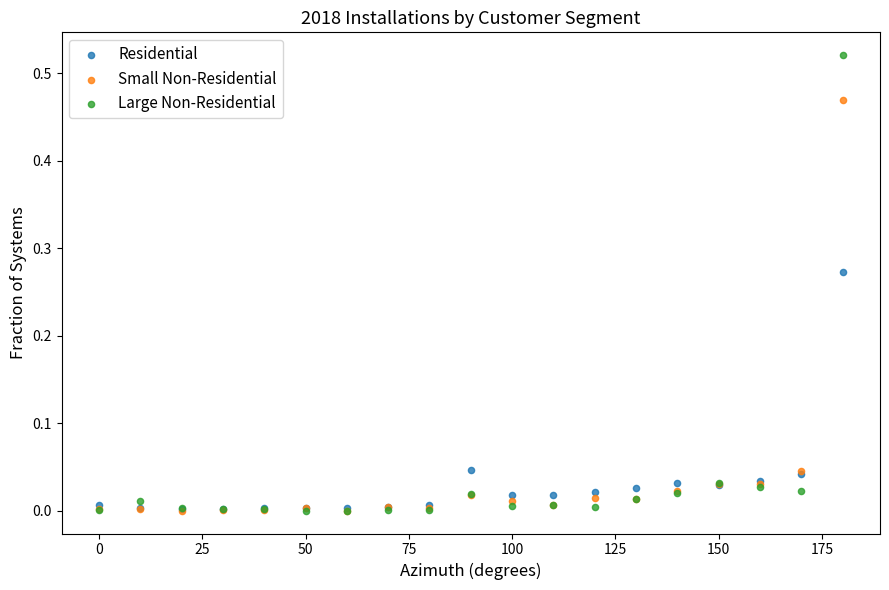

What are all the series names shown in the legend?

Residential, Small Non-Residential, Large Non-Residential